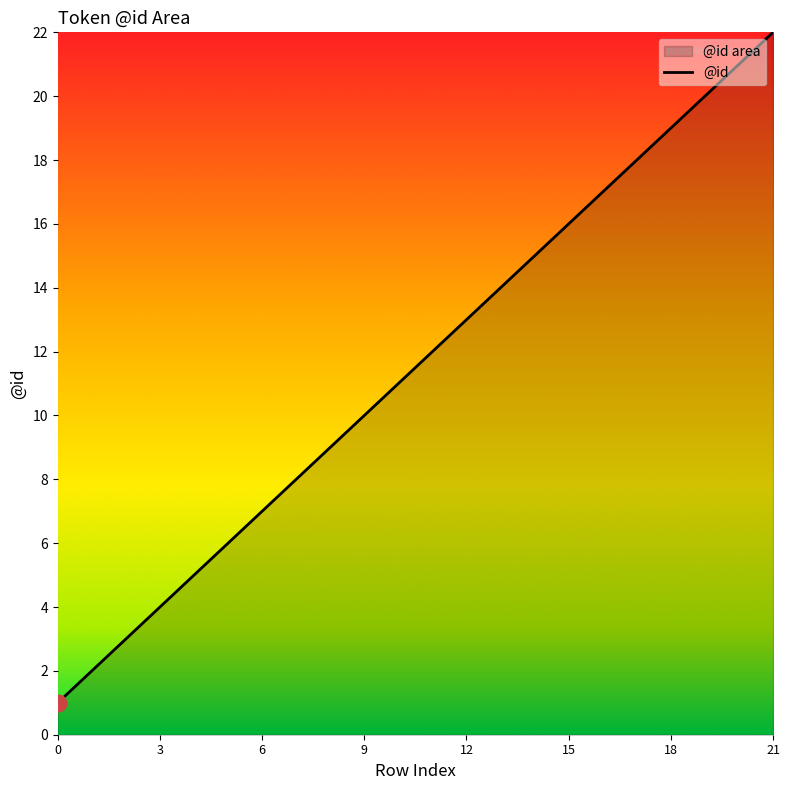

Does the chart display data point markers on the line(s)?

No